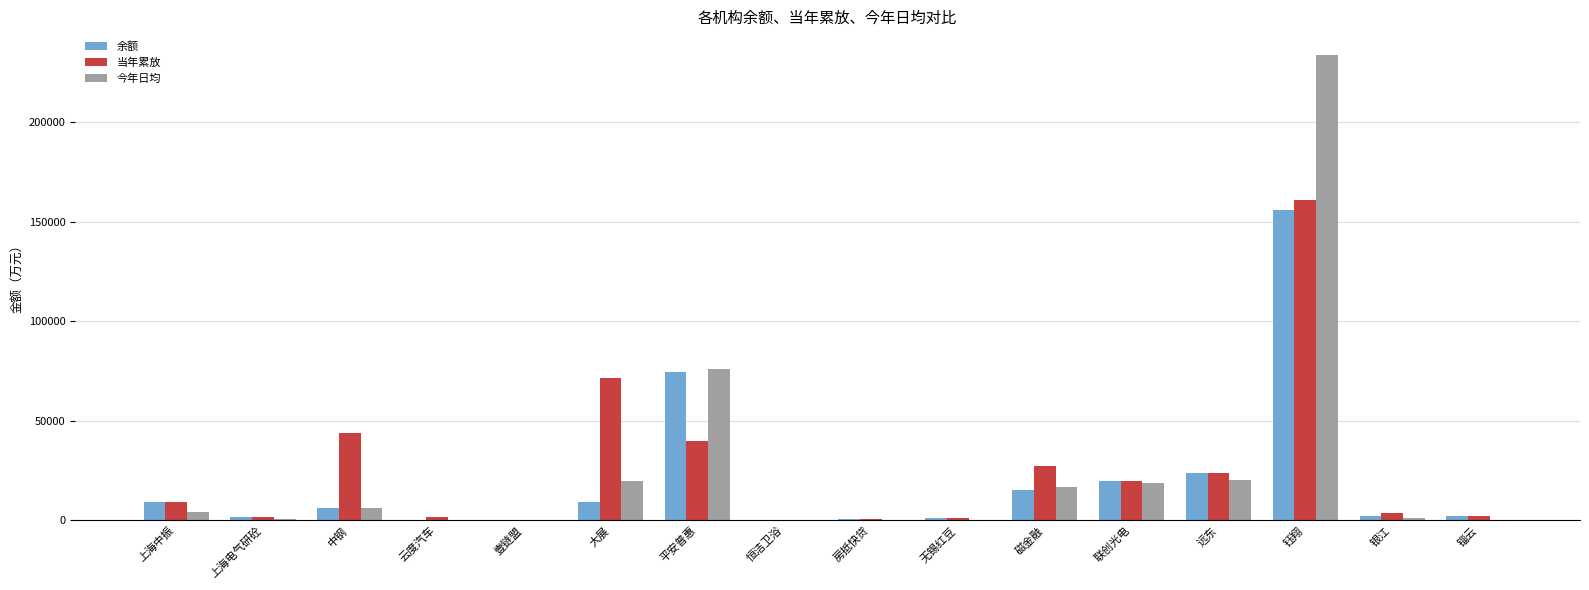

What is the approximate value of 今年日均 at 联创光电?

18789.4